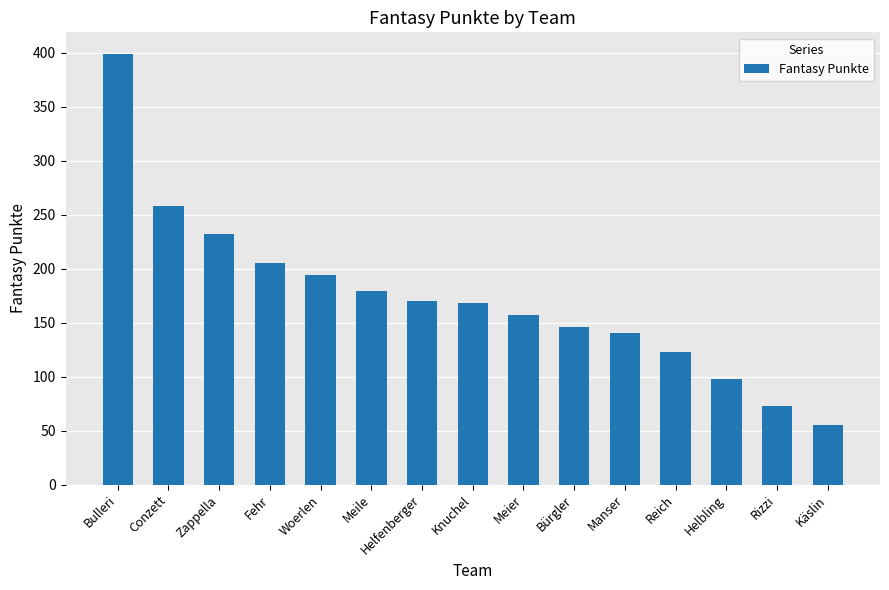

What is the difference between the second highest and minimum values?

203